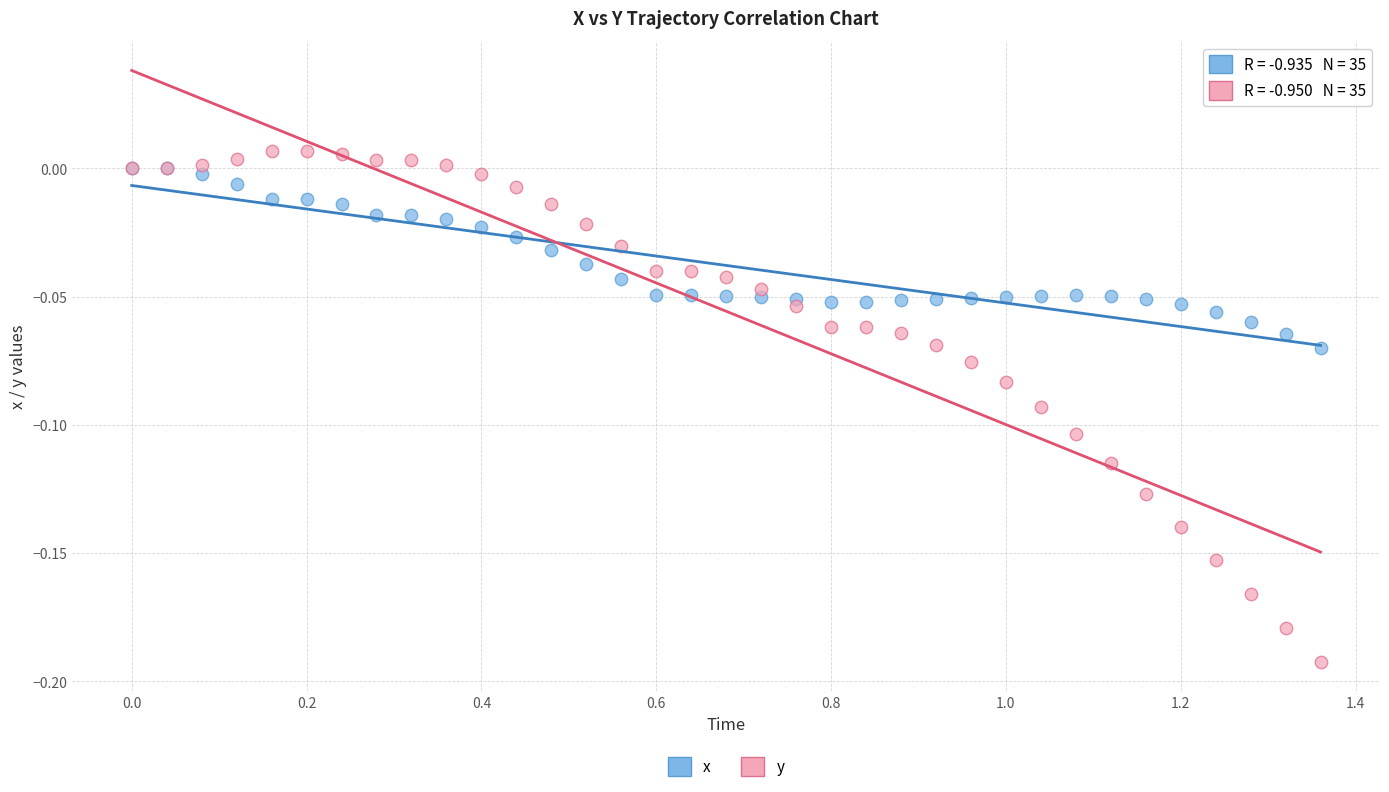

What are all the series names shown in the legend?

x, y